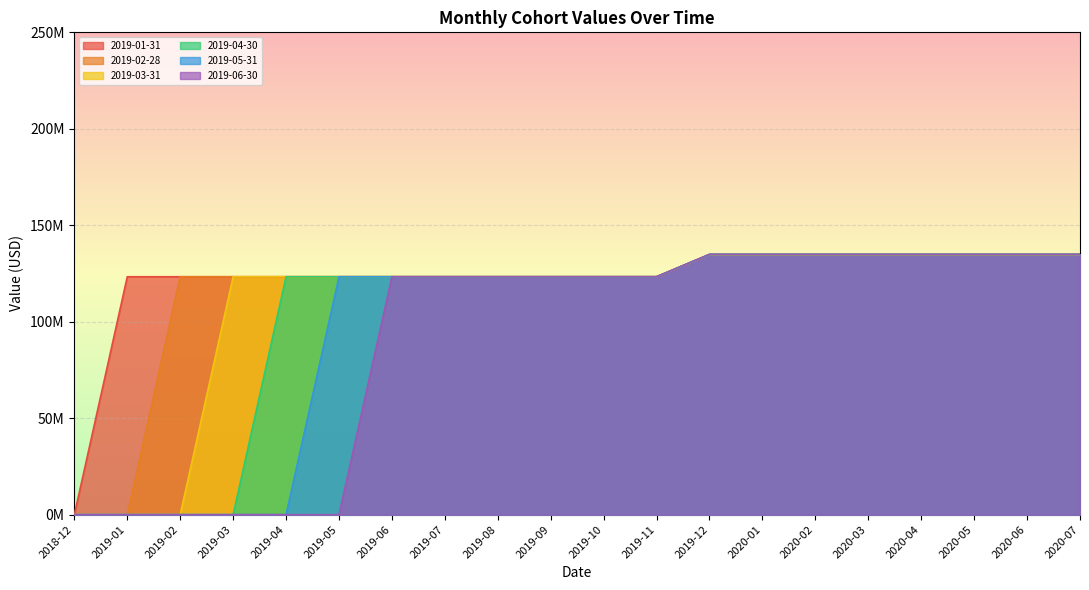

What position from the left is 2020-05?

18